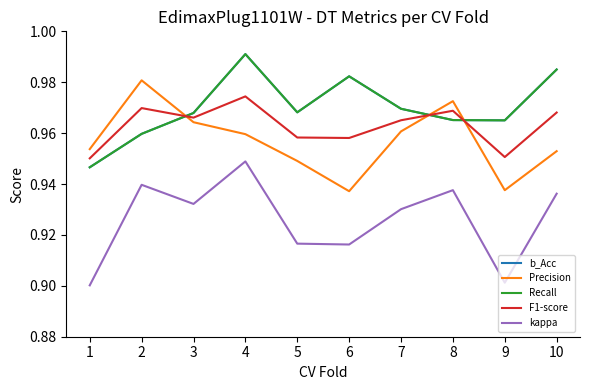

Does the chart have visible grid lines?

No